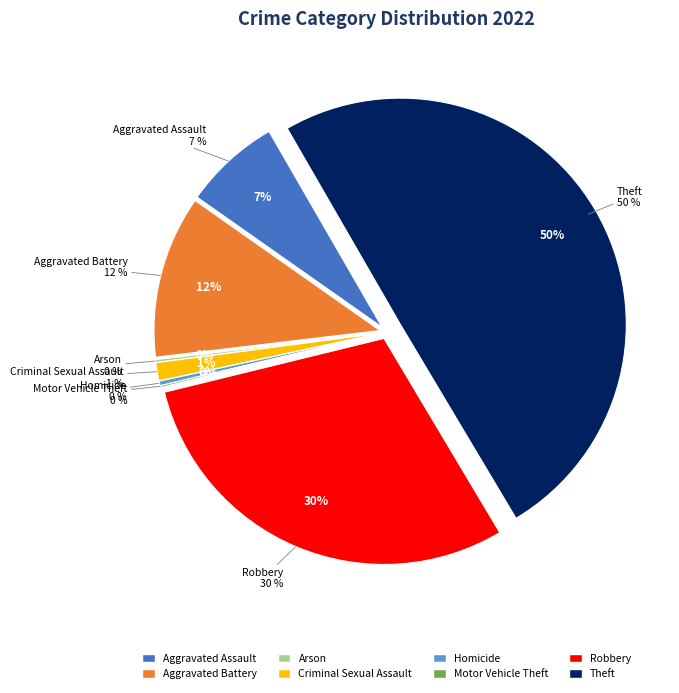

Does Arson account for over 50% of the chart?

No